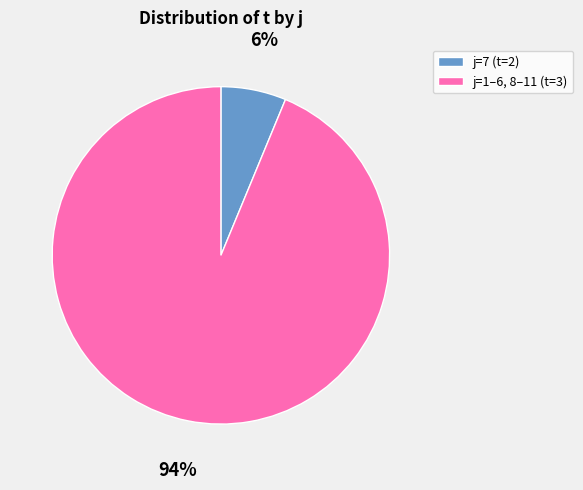

Rank the categories by value from highest to lowest.

j=1–6, 8–11 (t=3), j=7 (t=2)